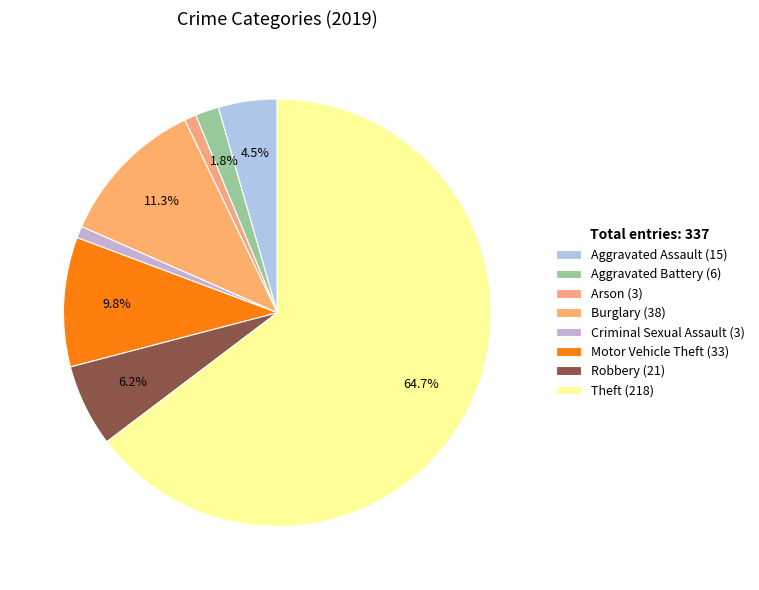

True or false: Burglary accounts for 18% of the total.

False